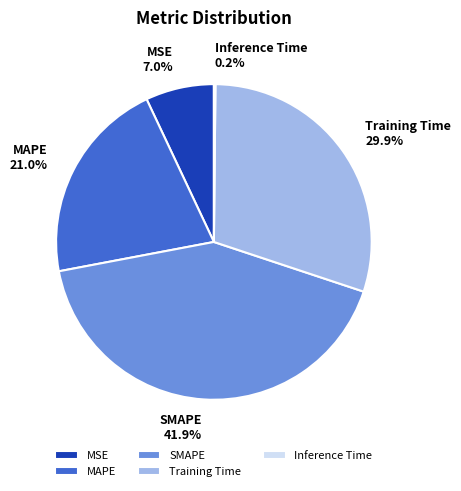

True or false: MSE accounts for 7% of the total.

True